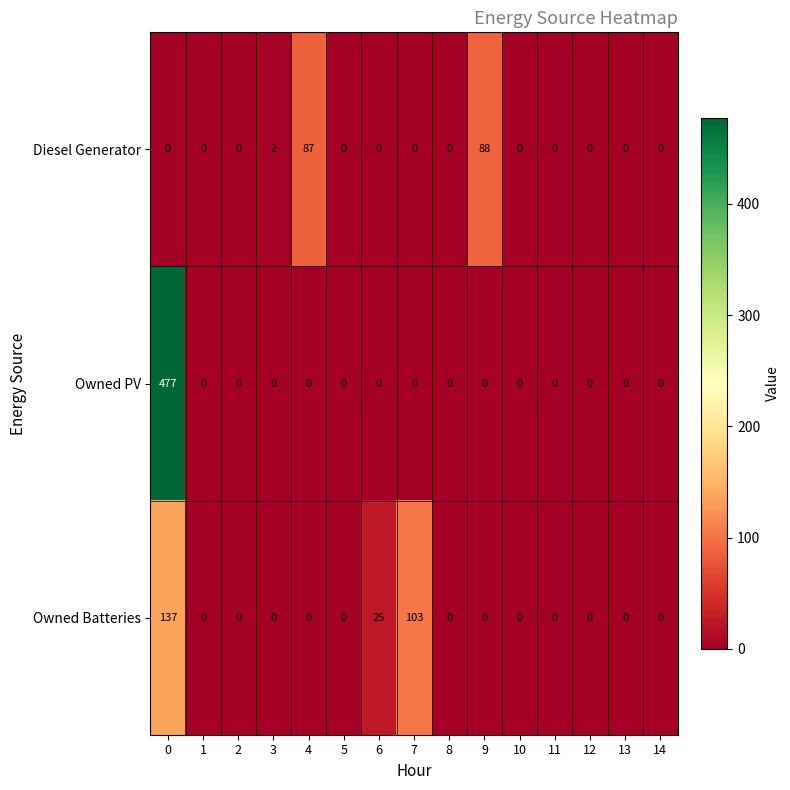

The Owned Batteries series shows 0 at 1. True or false?

True